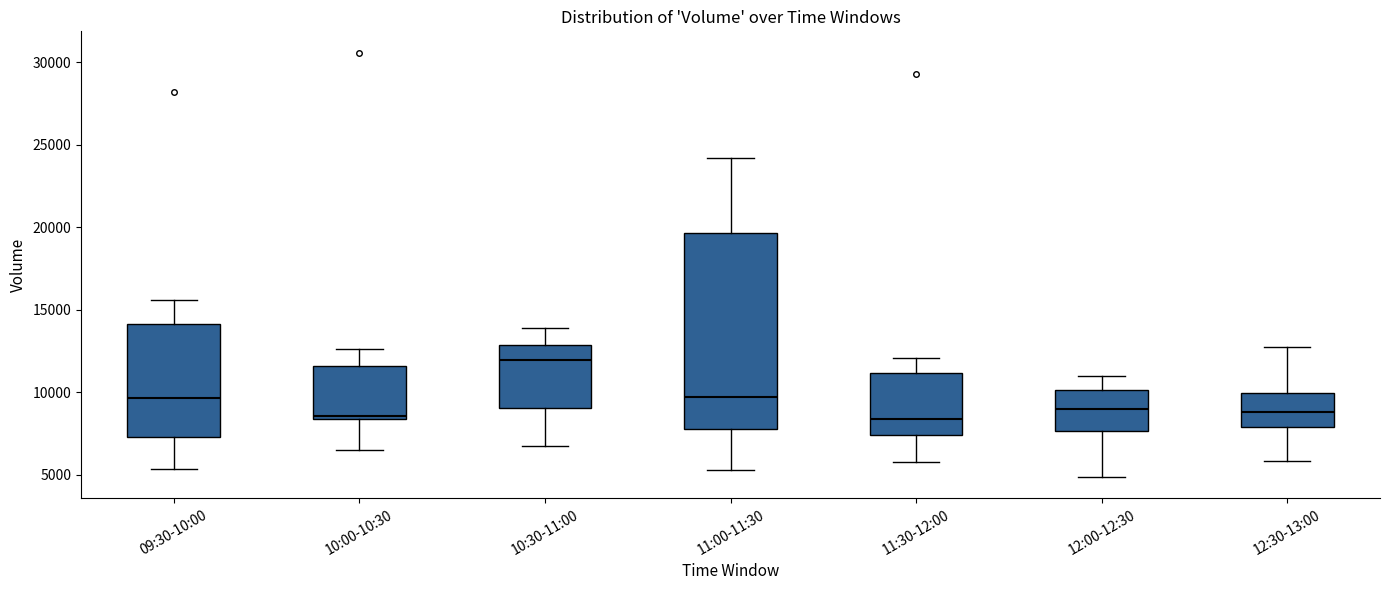

Which box is the tallest, from its lower edge to its upper edge?

11:00-11:30